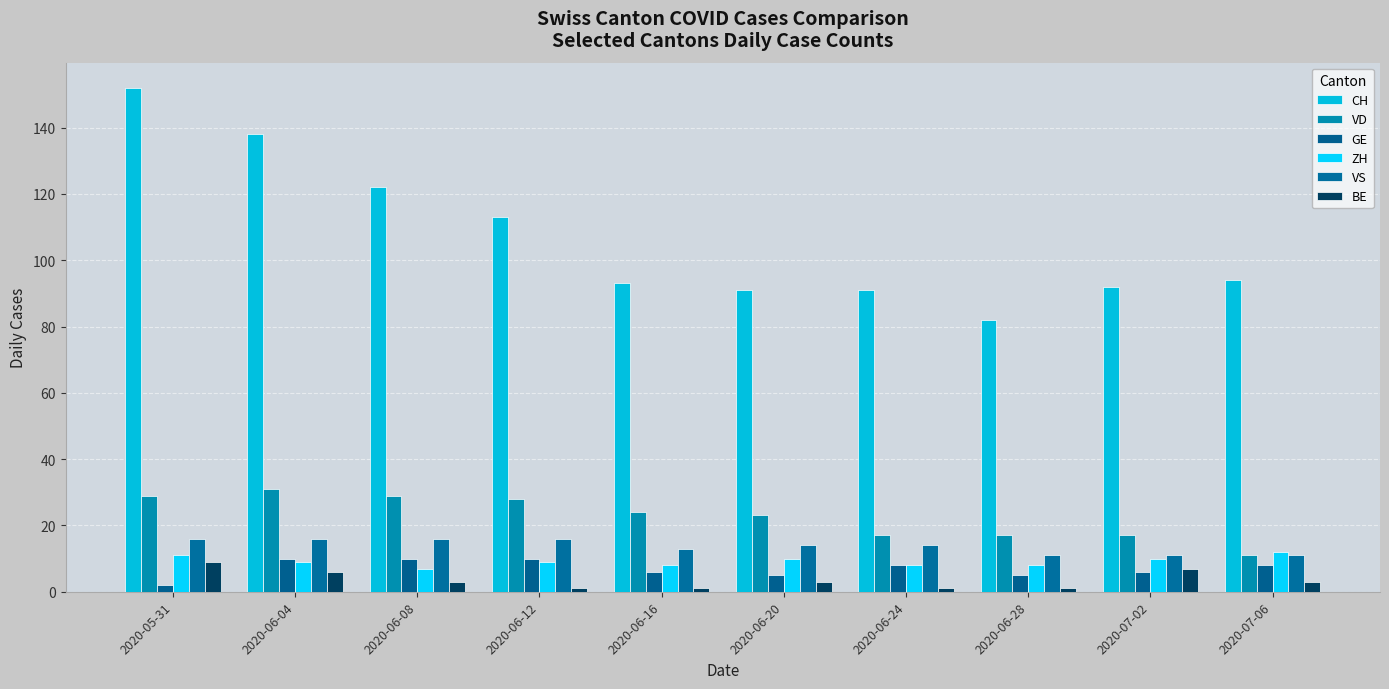

What is the value of the ZH bar at the 6th from the left?

10